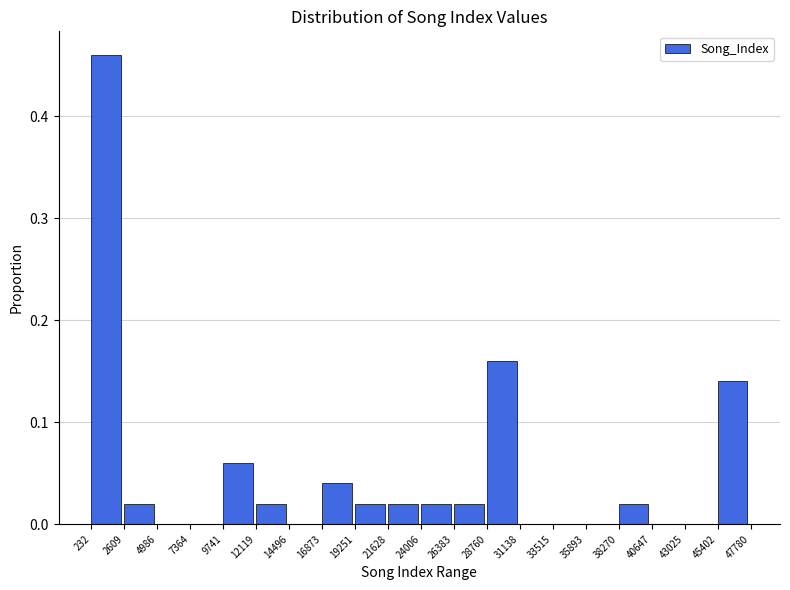

Reading left to right, transcribe this chart: for each bar, give the range it covers on the x-axis and its height. The values are not printed on the chart, so give them approximately, as read against the axis.

232 to 2609: 0.46
2609 to 4986: 0.02
4986 to 7364: 0
7364 to 9741: 0
9741 to 12119: 0.06
12119 to 14496: 0.02
14496 to 16873: 0
16873 to 19251: 0.04
19251 to 21628: 0.02
21628 to 24006: 0.02
24006 to 26383: 0.02
26383 to 28760: 0.02
28760 to 31138: 0.16
31138 to 33515: 0
33515 to 35893: 0
35893 to 38270: 0
38270 to 40647: 0.02
40647 to 43025: 0
43025 to 45402: 0
45402 to 47780: 0.14